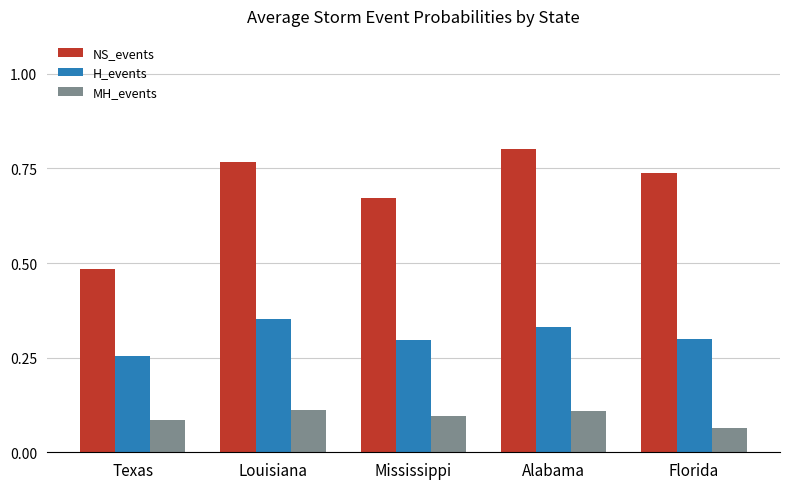

What is the label of the 3rd bar from the left?

Mississippi